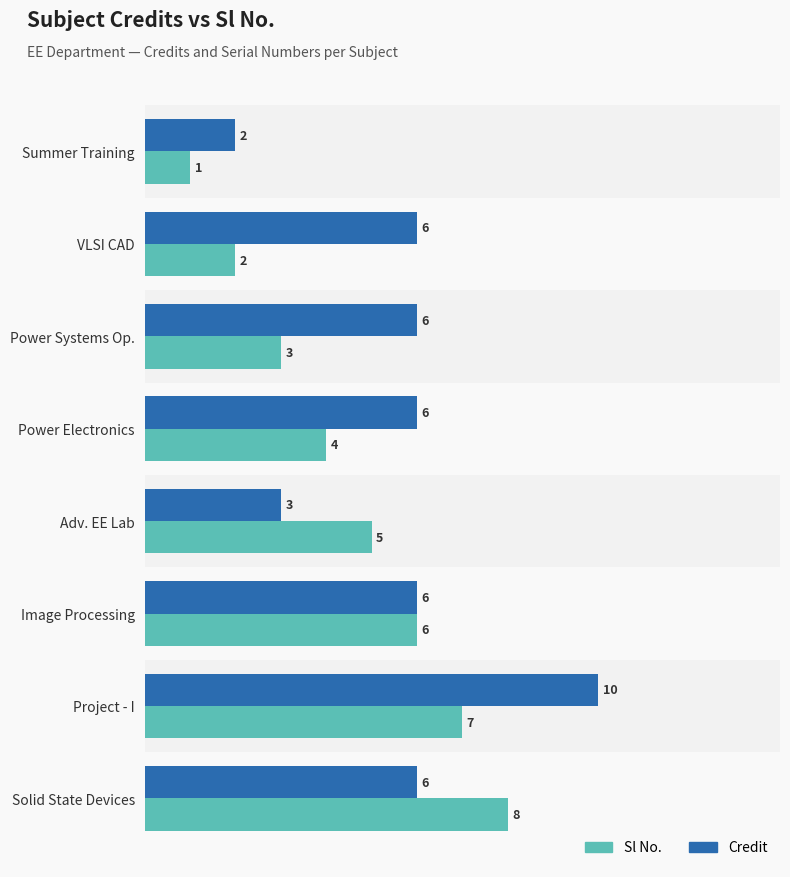

List the series in order of their peak value, lowest first.

Sl No., Credit